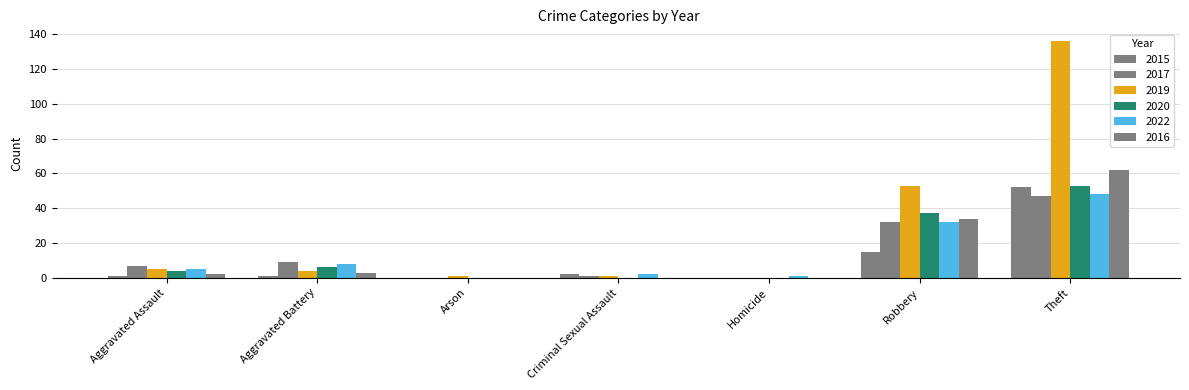

True or false: 2016 has a value of 0 at Arson.

True